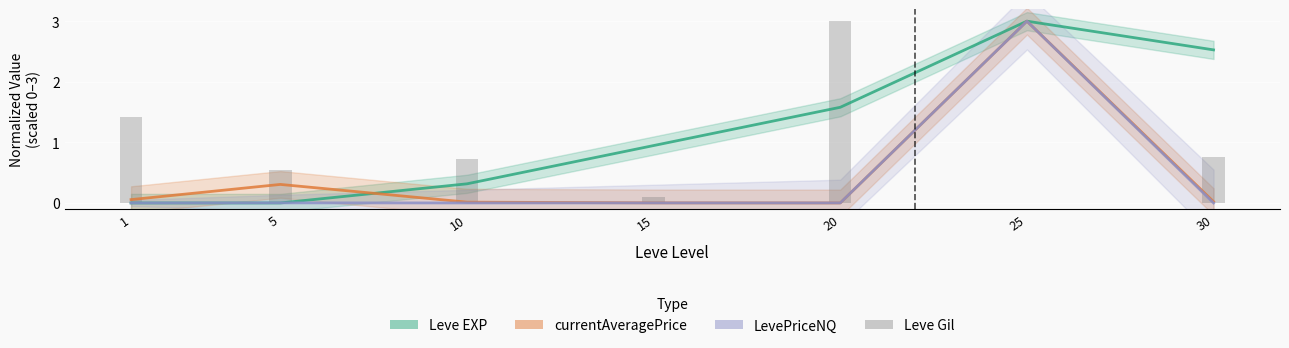

What is the sum of all Leve EXP values?

8.4